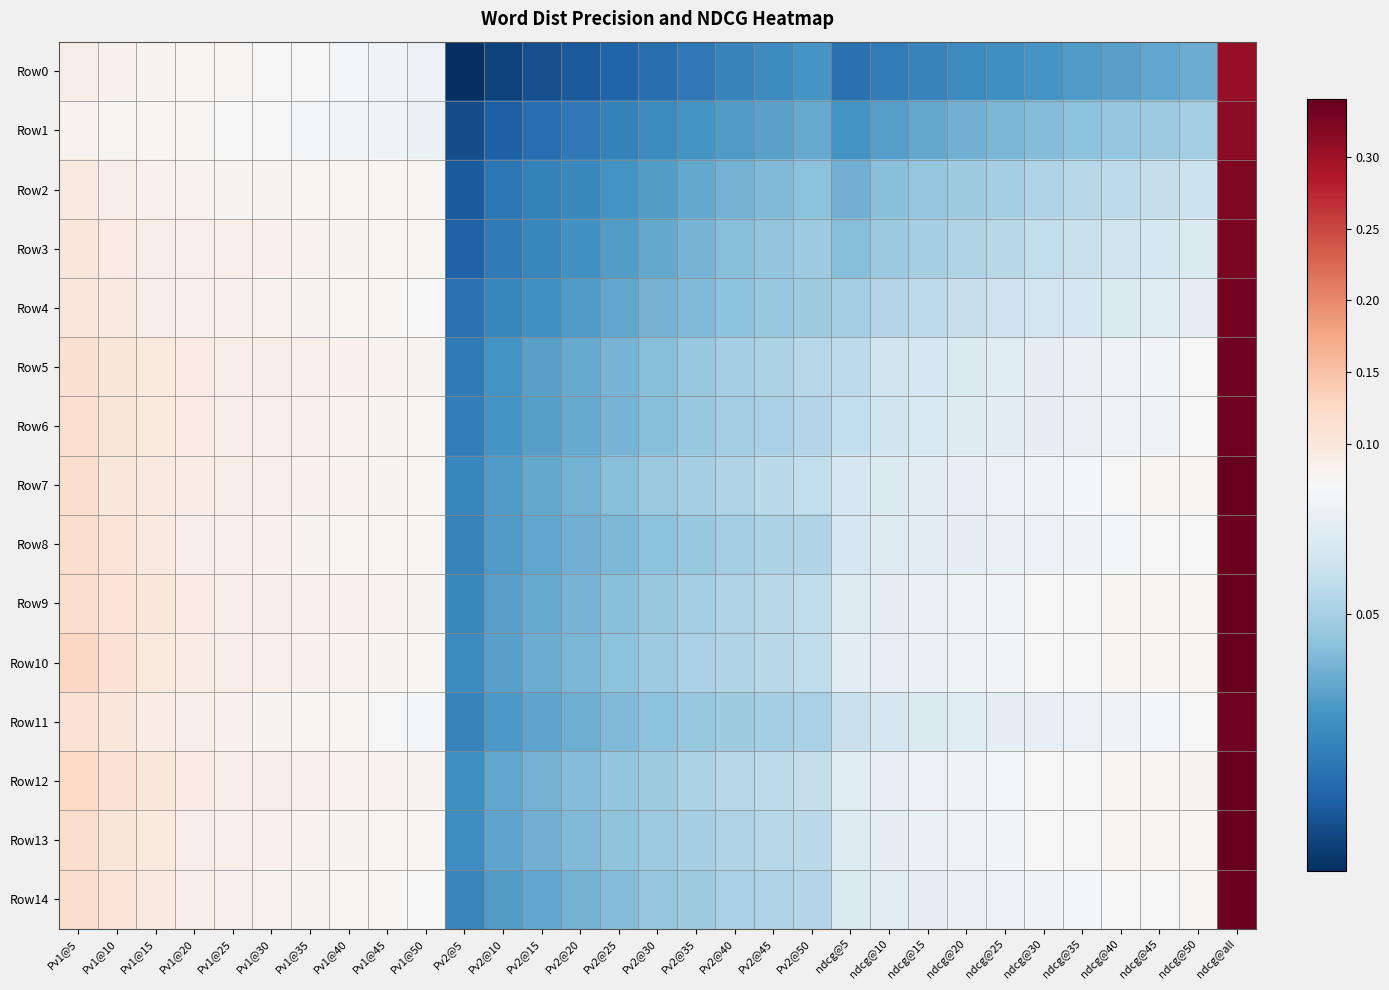

Reading left to right, list all the values displayed in this chart.

Row0: Pv1@5=0.1	Pv1@10=0.1	Pv1@15=0.1	Pv1@20=0.1	Pv1@25=0.1	Pv1@30=0.1	Pv1@35=0.1	Pv1@40=0.1	Pv1@45=0.1	Pv1@50=0.1	Pv2@5=0.0	Pv2@10=0.0	Pv2@15=0.0	Pv2@20=0.0	Pv2@25=0.0	Pv2@30=0.0	Pv2@35=0.0	Pv2@40=0.0	Pv2@45=0.0	Pv2@50=0.0	ndcg@5=0.0	ndcg@10=0.0	ndcg@15=0.0	ndcg@20=0.0	ndcg@25=0.0	ndcg@30=0.0	ndcg@35=0.0	ndcg@40=0.0	ndcg@45=0.0	ndcg@50=0.0	ndcg@all=0.3
Row1: Pv1@5=0.1	Pv1@10=0.1	Pv1@15=0.1	Pv1@20=0.1	Pv1@25=0.1	Pv1@30=0.1	Pv1@35=0.1	Pv1@40=0.1	Pv1@45=0.1	Pv1@50=0.1	Pv2@5=0.0	Pv2@10=0.0	Pv2@15=0.0	Pv2@20=0.0	Pv2@25=0.0	Pv2@30=0.0	Pv2@35=0.0	Pv2@40=0.0	Pv2@45=0.0	Pv2@50=0.0	ndcg@5=0.0	ndcg@10=0.0	ndcg@15=0.0	ndcg@20=0.0	ndcg@25=0.0	ndcg@30=0.0	ndcg@35=0.0	ndcg@40=0.0	ndcg@45=0.0	ndcg@50=0.0	ndcg@all=0.3
Row2: Pv1@5=0.1	Pv1@10=0.1	Pv1@15=0.1	Pv1@20=0.1	Pv1@25=0.1	Pv1@30=0.1	Pv1@35=0.1	Pv1@40=0.1	Pv1@45=0.1	Pv1@50=0.1	Pv2@5=0.0	Pv2@10=0.0	Pv2@15=0.0	Pv2@20=0.0	Pv2@25=0.0	Pv2@30=0.0	Pv2@35=0.0	Pv2@40=0.0	Pv2@45=0.0	Pv2@50=0.0	ndcg@5=0.0	ndcg@10=0.0	ndcg@15=0.0	ndcg@20=0.0	ndcg@25=0.1	ndcg@30=0.1	ndcg@35=0.1	ndcg@40=0.1	ndcg@45=0.1	ndcg@50=0.1	ndcg@all=0.3
Row3: Pv1@5=0.1	Pv1@10=0.1	Pv1@15=0.1	Pv1@20=0.1	Pv1@25=0.1	Pv1@30=0.1	Pv1@35=0.1	Pv1@40=0.1	Pv1@45=0.1	Pv1@50=0.1	Pv2@5=0.0	Pv2@10=0.0	Pv2@15=0.0	Pv2@20=0.0	Pv2@25=0.0	Pv2@30=0.0	Pv2@35=0.0	Pv2@40=0.0	Pv2@45=0.0	Pv2@50=0.0	ndcg@5=0.0	ndcg@10=0.0	ndcg@15=0.1	ndcg@20=0.1	ndcg@25=0.1	ndcg@30=0.1	ndcg@35=0.1	ndcg@40=0.1	ndcg@45=0.1	ndcg@50=0.1	ndcg@all=0.3
Row4: Pv1@5=0.1	Pv1@10=0.1	Pv1@15=0.1	Pv1@20=0.1	Pv1@25=0.1	Pv1@30=0.1	Pv1@35=0.1	Pv1@40=0.1	Pv1@45=0.1	Pv1@50=0.1	Pv2@5=0.0	Pv2@10=0.0	Pv2@15=0.0	Pv2@20=0.0	Pv2@25=0.0	Pv2@30=0.0	Pv2@35=0.0	Pv2@40=0.0	Pv2@45=0.0	Pv2@50=0.0	ndcg@5=0.0	ndcg@10=0.1	ndcg@15=0.1	ndcg@20=0.1	ndcg@25=0.1	ndcg@30=0.1	ndcg@35=0.1	ndcg@40=0.1	ndcg@45=0.1	ndcg@50=0.1	ndcg@all=0.3
Row5: Pv1@5=0.1	Pv1@10=0.1	Pv1@15=0.1	Pv1@20=0.1	Pv1@25=0.1	Pv1@30=0.1	Pv1@35=0.1	Pv1@40=0.1	Pv1@45=0.1	Pv1@50=0.1	Pv2@5=0.0	Pv2@10=0.0	Pv2@15=0.0	Pv2@20=0.0	Pv2@25=0.0	Pv2@30=0.0	Pv2@35=0.0	Pv2@40=0.0	Pv2@45=0.1	Pv2@50=0.1	ndcg@5=0.1	ndcg@10=0.1	ndcg@15=0.1	ndcg@20=0.1	ndcg@25=0.1	ndcg@30=0.1	ndcg@35=0.1	ndcg@40=0.1	ndcg@45=0.1	ndcg@50=0.1	ndcg@all=0.3
Row6: Pv1@5=0.1	Pv1@10=0.1	Pv1@15=0.1	Pv1@20=0.1	Pv1@25=0.1	Pv1@30=0.1	Pv1@35=0.1	Pv1@40=0.1	Pv1@45=0.1	Pv1@50=0.1	Pv2@5=0.0	Pv2@10=0.0	Pv2@15=0.0	Pv2@20=0.0	Pv2@25=0.0	Pv2@30=0.0	Pv2@35=0.0	Pv2@40=0.0	Pv2@45=0.1	Pv2@50=0.1	ndcg@5=0.1	ndcg@10=0.1	ndcg@15=0.1	ndcg@20=0.1	ndcg@25=0.1	ndcg@30=0.1	ndcg@35=0.1	ndcg@40=0.1	ndcg@45=0.1	ndcg@50=0.1	ndcg@all=0.3
Row7: Pv1@5=0.1	Pv1@10=0.1	Pv1@15=0.1	Pv1@20=0.1	Pv1@25=0.1	Pv1@30=0.1	Pv1@35=0.1	Pv1@40=0.1	Pv1@45=0.1	Pv1@50=0.1	Pv2@5=0.0	Pv2@10=0.0	Pv2@15=0.0	Pv2@20=0.0	Pv2@25=0.0	Pv2@30=0.0	Pv2@35=0.1	Pv2@40=0.1	Pv2@45=0.1	Pv2@50=0.1	ndcg@5=0.1	ndcg@10=0.1	ndcg@15=0.1	ndcg@20=0.1	ndcg@25=0.1	ndcg@30=0.1	ndcg@35=0.1	ndcg@40=0.1	ndcg@45=0.1	ndcg@50=0.1	ndcg@all=0.3
Row8: Pv1@5=0.1	Pv1@10=0.1	Pv1@15=0.1	Pv1@20=0.1	Pv1@25=0.1	Pv1@30=0.1	Pv1@35=0.1	Pv1@40=0.1	Pv1@45=0.1	Pv1@50=0.1	Pv2@5=0.0	Pv2@10=0.0	Pv2@15=0.0	Pv2@20=0.0	Pv2@25=0.0	Pv2@30=0.0	Pv2@35=0.0	Pv2@40=0.0	Pv2@45=0.1	Pv2@50=0.1	ndcg@5=0.1	ndcg@10=0.1	ndcg@15=0.1	ndcg@20=0.1	ndcg@25=0.1	ndcg@30=0.1	ndcg@35=0.1	ndcg@40=0.1	ndcg@45=0.1	ndcg@50=0.1	ndcg@all=0.3
Row9: Pv1@5=0.1	Pv1@10=0.1	Pv1@15=0.1	Pv1@20=0.1	Pv1@25=0.1	Pv1@30=0.1	Pv1@35=0.1	Pv1@40=0.1	Pv1@45=0.1	Pv1@50=0.1	Pv2@5=0.0	Pv2@10=0.0	Pv2@15=0.0	Pv2@20=0.0	Pv2@25=0.0	Pv2@30=0.0	Pv2@35=0.0	Pv2@40=0.1	Pv2@45=0.1	Pv2@50=0.1	ndcg@5=0.1	ndcg@10=0.1	ndcg@15=0.1	ndcg@20=0.1	ndcg@25=0.1	ndcg@30=0.1	ndcg@35=0.1	ndcg@40=0.1	ndcg@45=0.1	ndcg@50=0.1	ndcg@all=0.3
Row10: Pv1@5=0.1	Pv1@10=0.1	Pv1@15=0.1	Pv1@20=0.1	Pv1@25=0.1	Pv1@30=0.1	Pv1@35=0.1	Pv1@40=0.1	Pv1@45=0.1	Pv1@50=0.1	Pv2@5=0.0	Pv2@10=0.0	Pv2@15=0.0	Pv2@20=0.0	Pv2@25=0.0	Pv2@30=0.0	Pv2@35=0.1	Pv2@40=0.1	Pv2@45=0.1	Pv2@50=0.1	ndcg@5=0.1	ndcg@10=0.1	ndcg@15=0.1	ndcg@20=0.1	ndcg@25=0.1	ndcg@30=0.1	ndcg@35=0.1	ndcg@40=0.1	ndcg@45=0.1	ndcg@50=0.1	ndcg@all=0.3
Row11: Pv1@5=0.1	Pv1@10=0.1	Pv1@15=0.1	Pv1@20=0.1	Pv1@25=0.1	Pv1@30=0.1	Pv1@35=0.1	Pv1@40=0.1	Pv1@45=0.1	Pv1@50=0.1	Pv2@5=0.0	Pv2@10=0.0	Pv2@15=0.0	Pv2@20=0.0	Pv2@25=0.0	Pv2@30=0.0	Pv2@35=0.0	Pv2@40=0.0	Pv2@45=0.0	Pv2@50=0.1	ndcg@5=0.1	ndcg@10=0.1	ndcg@15=0.1	ndcg@20=0.1	ndcg@25=0.1	ndcg@30=0.1	ndcg@35=0.1	ndcg@40=0.1	ndcg@45=0.1	ndcg@50=0.1	ndcg@all=0.3
Row12: Pv1@5=0.1	Pv1@10=0.1	Pv1@15=0.1	Pv1@20=0.1	Pv1@25=0.1	Pv1@30=0.1	Pv1@35=0.1	Pv1@40=0.1	Pv1@45=0.1	Pv1@50=0.1	Pv2@5=0.0	Pv2@10=0.0	Pv2@15=0.0	Pv2@20=0.0	Pv2@25=0.0	Pv2@30=0.0	Pv2@35=0.1	Pv2@40=0.1	Pv2@45=0.1	Pv2@50=0.1	ndcg@5=0.1	ndcg@10=0.1	ndcg@15=0.1	ndcg@20=0.1	ndcg@25=0.1	ndcg@30=0.1	ndcg@35=0.1	ndcg@40=0.1	ndcg@45=0.1	ndcg@50=0.1	ndcg@all=0.3
Row13: Pv1@5=0.1	Pv1@10=0.1	Pv1@15=0.1	Pv1@20=0.1	Pv1@25=0.1	Pv1@30=0.1	Pv1@35=0.1	Pv1@40=0.1	Pv1@45=0.1	Pv1@50=0.1	Pv2@5=0.0	Pv2@10=0.0	Pv2@15=0.0	Pv2@20=0.0	Pv2@25=0.0	Pv2@30=0.0	Pv2@35=0.1	Pv2@40=0.1	Pv2@45=0.1	Pv2@50=0.1	ndcg@5=0.1	ndcg@10=0.1	ndcg@15=0.1	ndcg@20=0.1	ndcg@25=0.1	ndcg@30=0.1	ndcg@35=0.1	ndcg@40=0.1	ndcg@45=0.1	ndcg@50=0.1	ndcg@all=0.3
Row14: Pv1@5=0.1	Pv1@10=0.1	Pv1@15=0.1	Pv1@20=0.1	Pv1@25=0.1	Pv1@30=0.1	Pv1@35=0.1	Pv1@40=0.1	Pv1@45=0.1	Pv1@50=0.1	Pv2@5=0.0	Pv2@10=0.0	Pv2@15=0.0	Pv2@20=0.0	Pv2@25=0.0	Pv2@30=0.0	Pv2@35=0.0	Pv2@40=0.1	Pv2@45=0.1	Pv2@50=0.1	ndcg@5=0.1	ndcg@10=0.1	ndcg@15=0.1	ndcg@20=0.1	ndcg@25=0.1	ndcg@30=0.1	ndcg@35=0.1	ndcg@40=0.1	ndcg@45=0.1	ndcg@50=0.1	ndcg@all=0.3